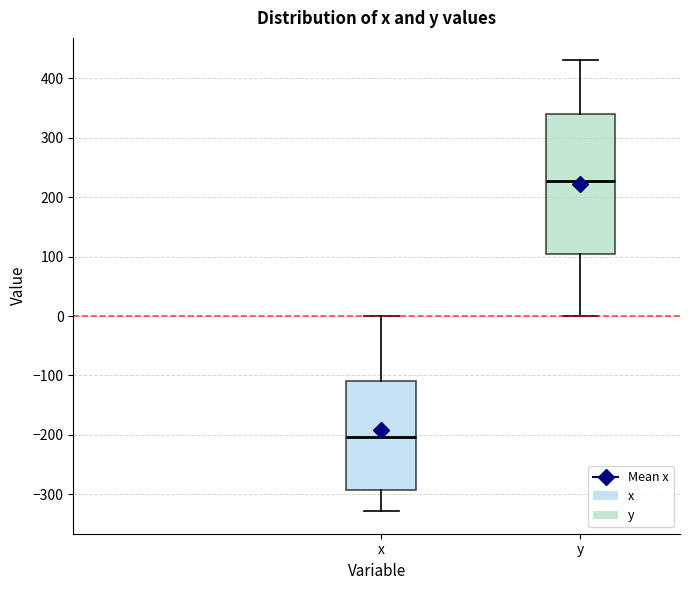

Comparing the boxes themselves (not the whiskers), which one is the tallest?

y